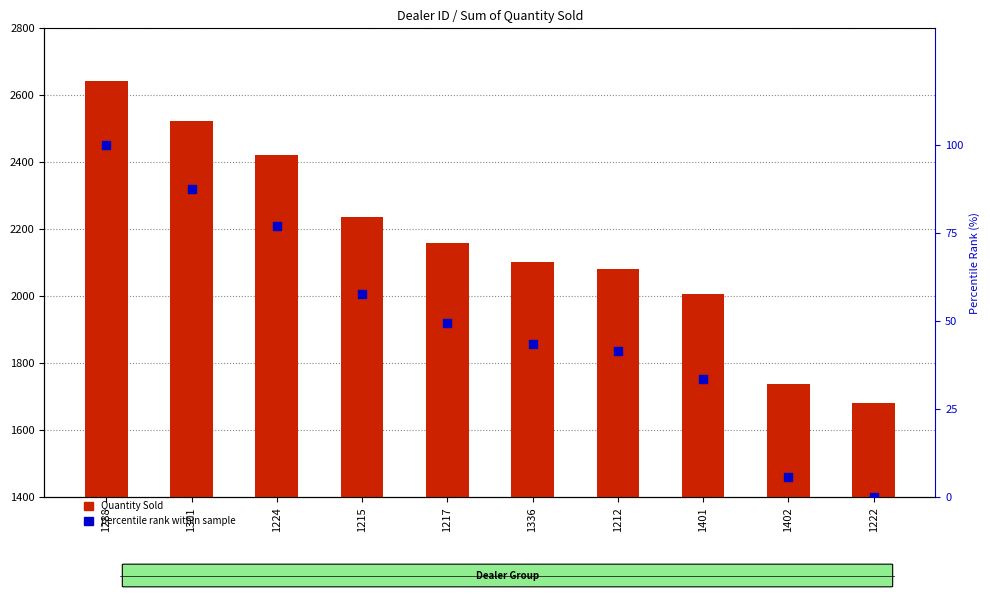

Which series has the largest Y range (max minus min)?

Quantity Sold